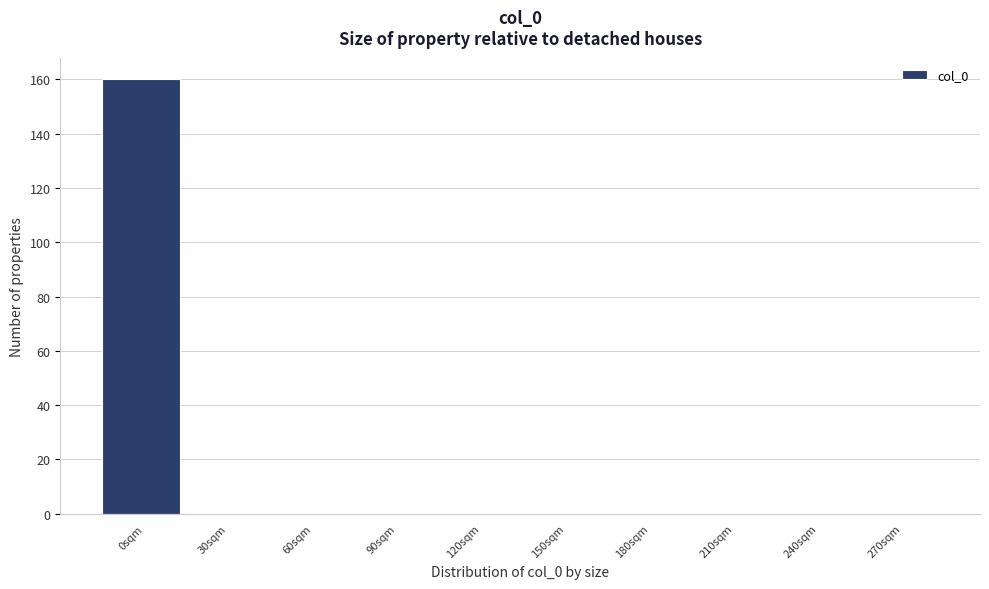

Reading right to left, list all the values displayed in this chart.

270sqm=0	240sqm=0	210sqm=0	180sqm=0	150sqm=0	120sqm=0	90sqm=0	60sqm=0	30sqm=0	0sqm=160